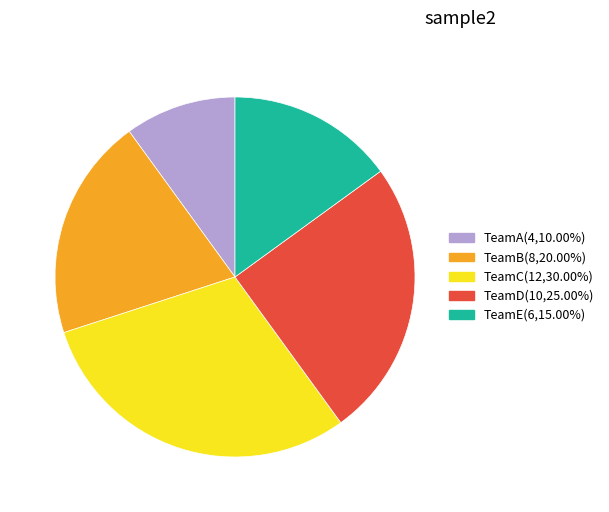

Between TeamB and TeamC, which is larger?

TeamC